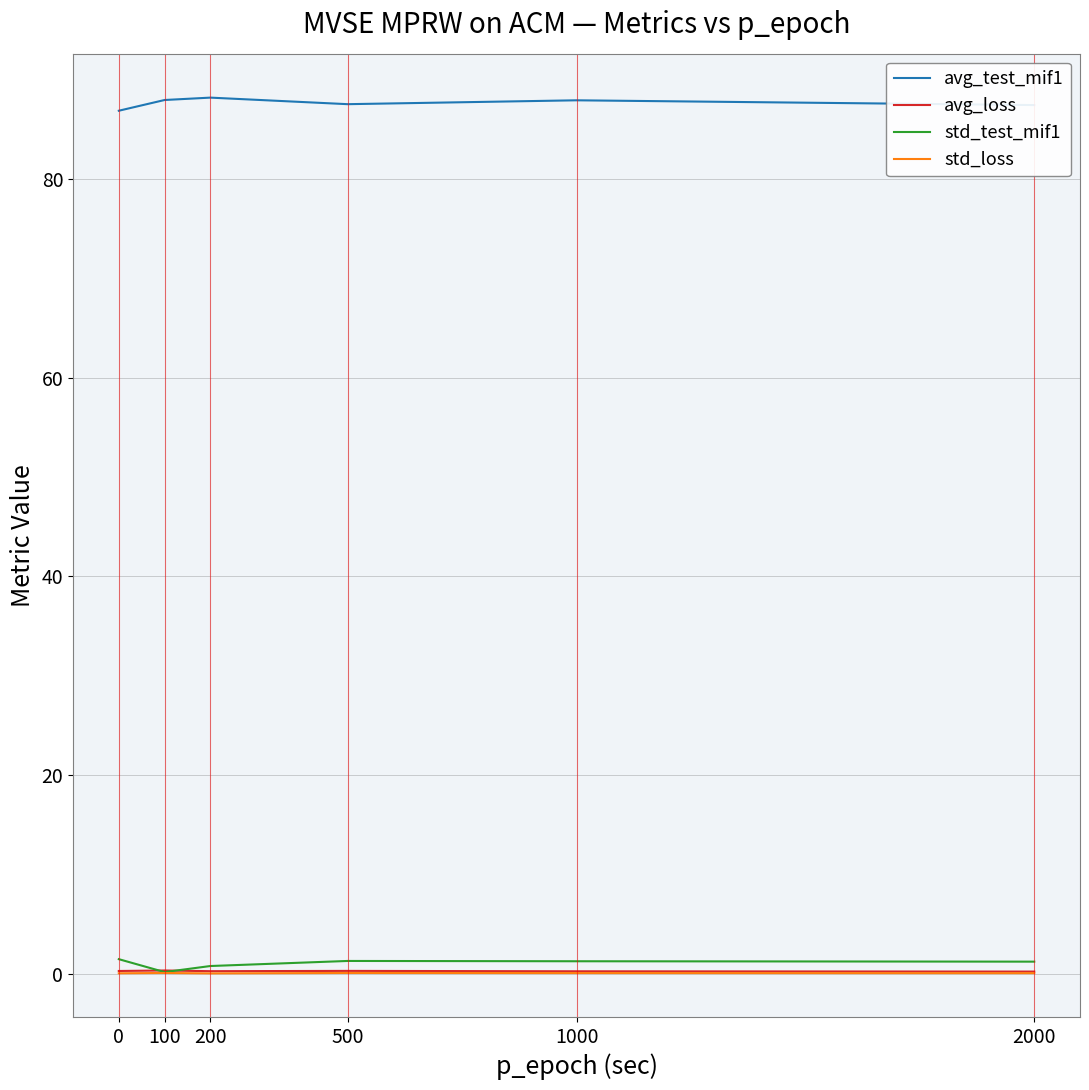

What is the approximate value of avg_test_mif1 at 200?

88.2